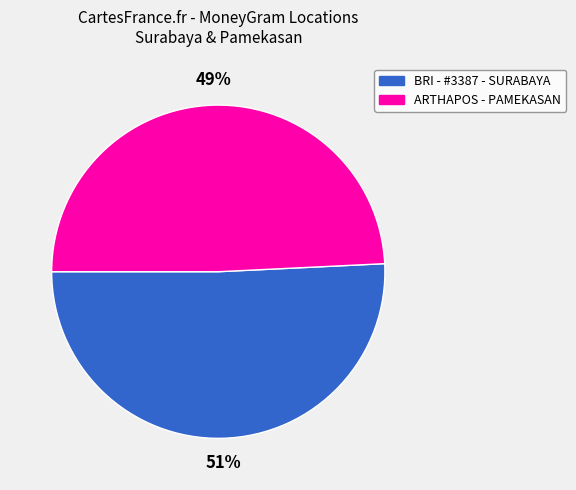

To the nearest percent, what is the difference between the largest and smallest slice percentages?

2%